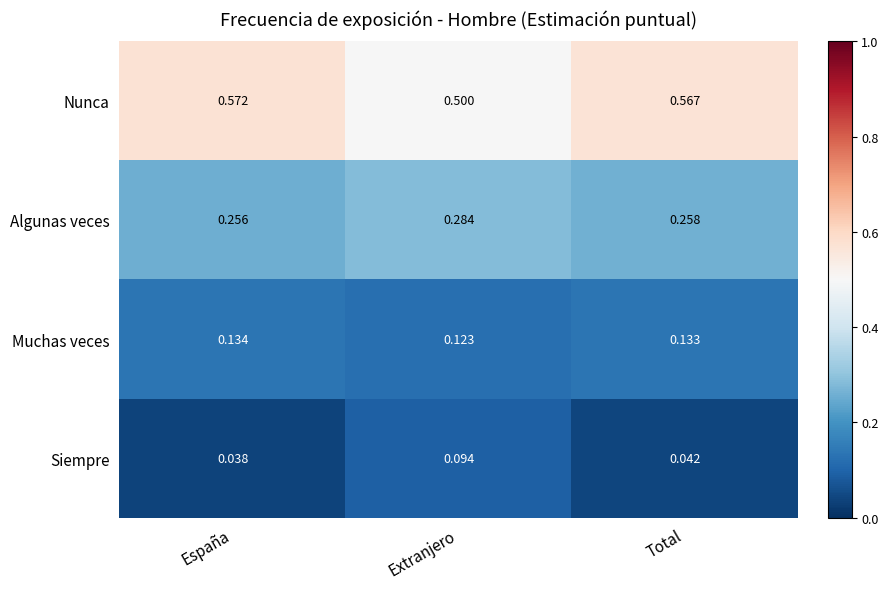

At how many categories does at least one series exceed 0?

3